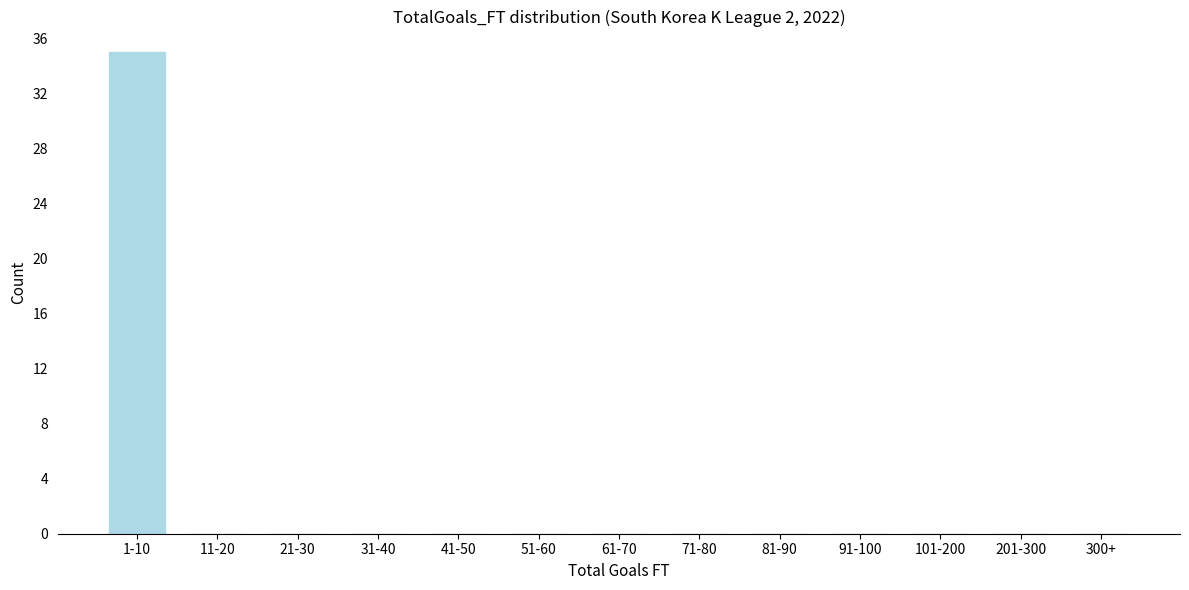

Reading left to right, list all the values displayed in this chart.

1-10=35	11-20=0	21-30=0	31-40=0	41-50=0	51-60=0	61-70=0	71-80=0	81-90=0	91-100=0	101-200=0	201-300=0	300+=0